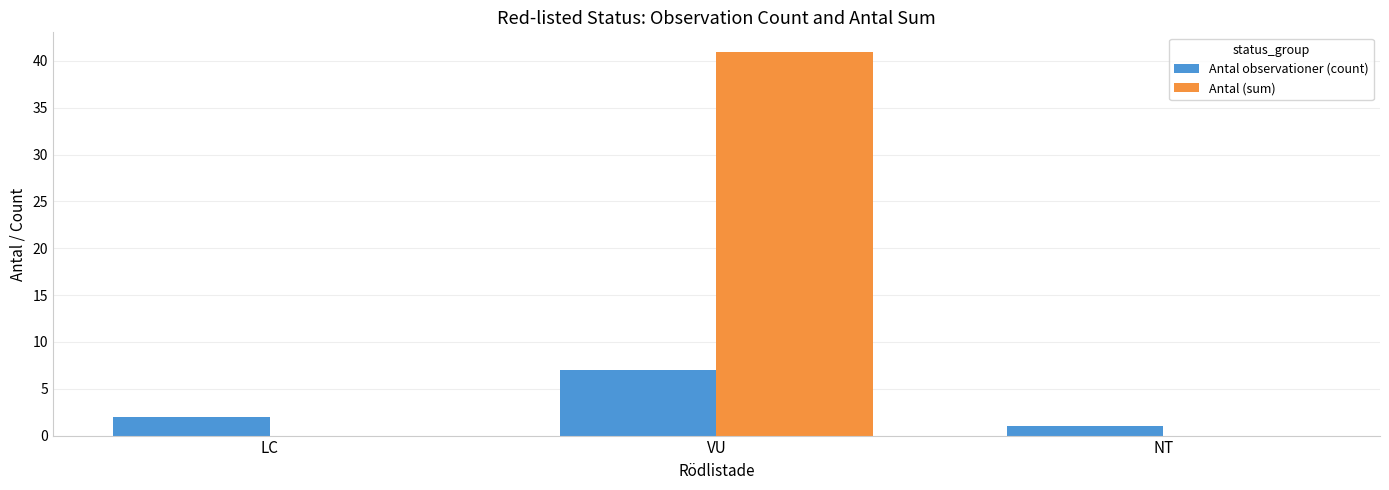

Which series has the largest range (max minus min)?

Antal (sum)